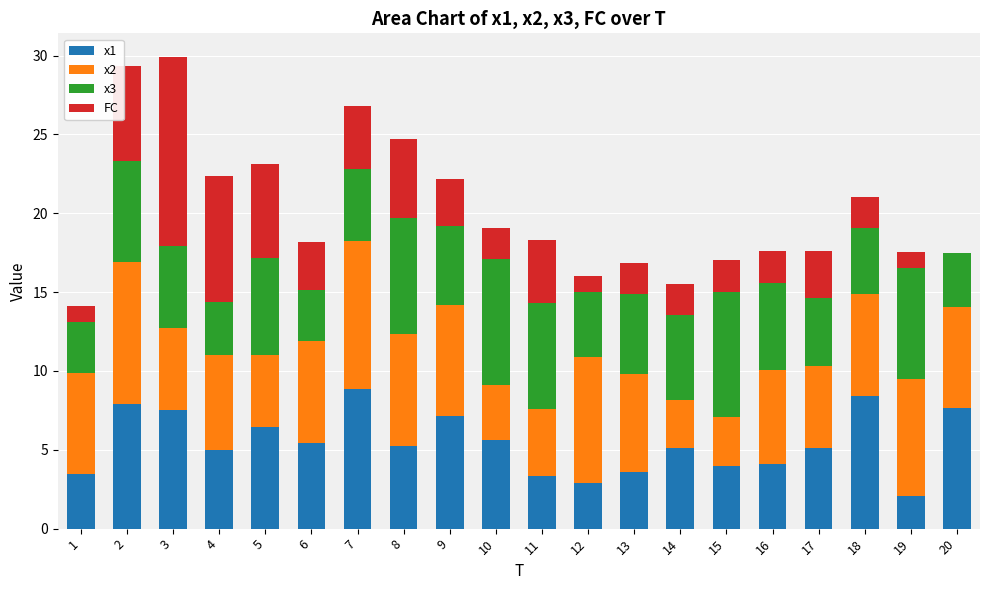

The value of x1 at 18 is 13.9. True or false?

False